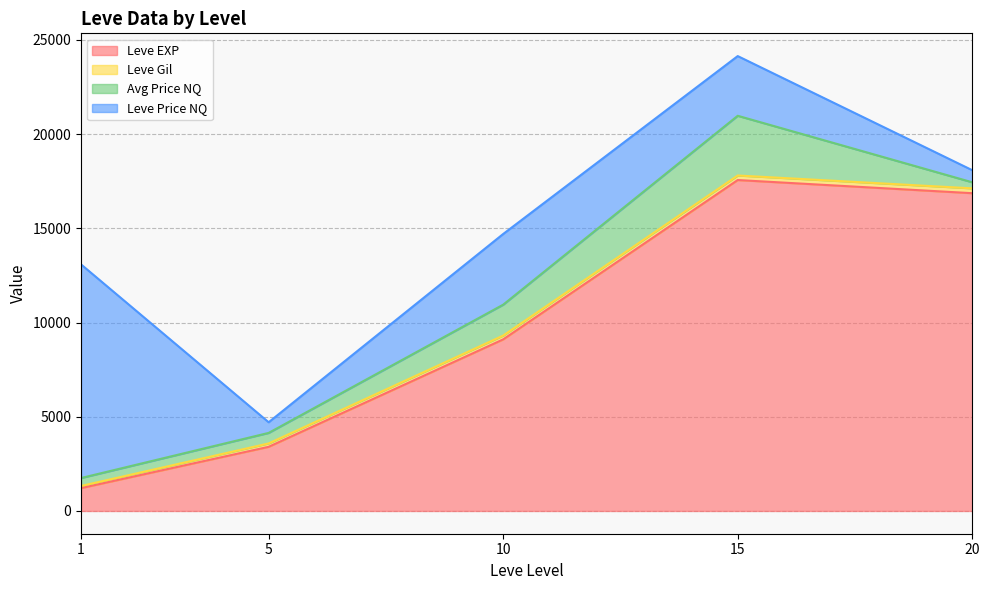

How many lines are shown in the chart?

4